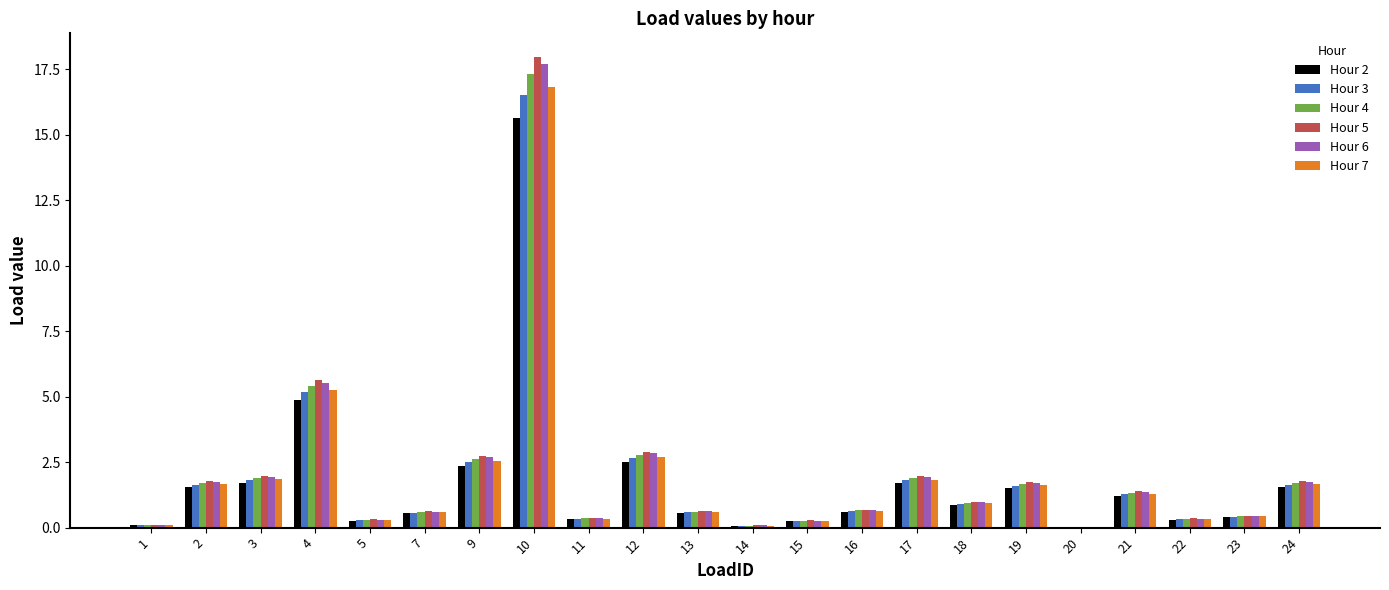

Which series changed the most between 15 and 19?

Hour 5